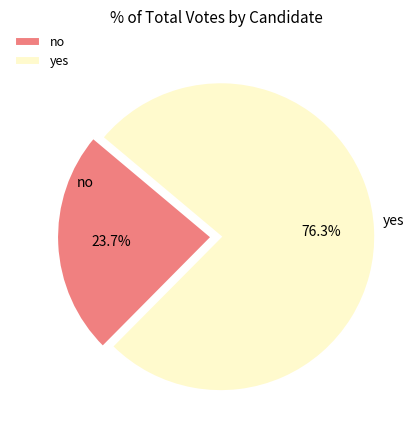

Combined, what portion of the pie is yes and no?

100.0%